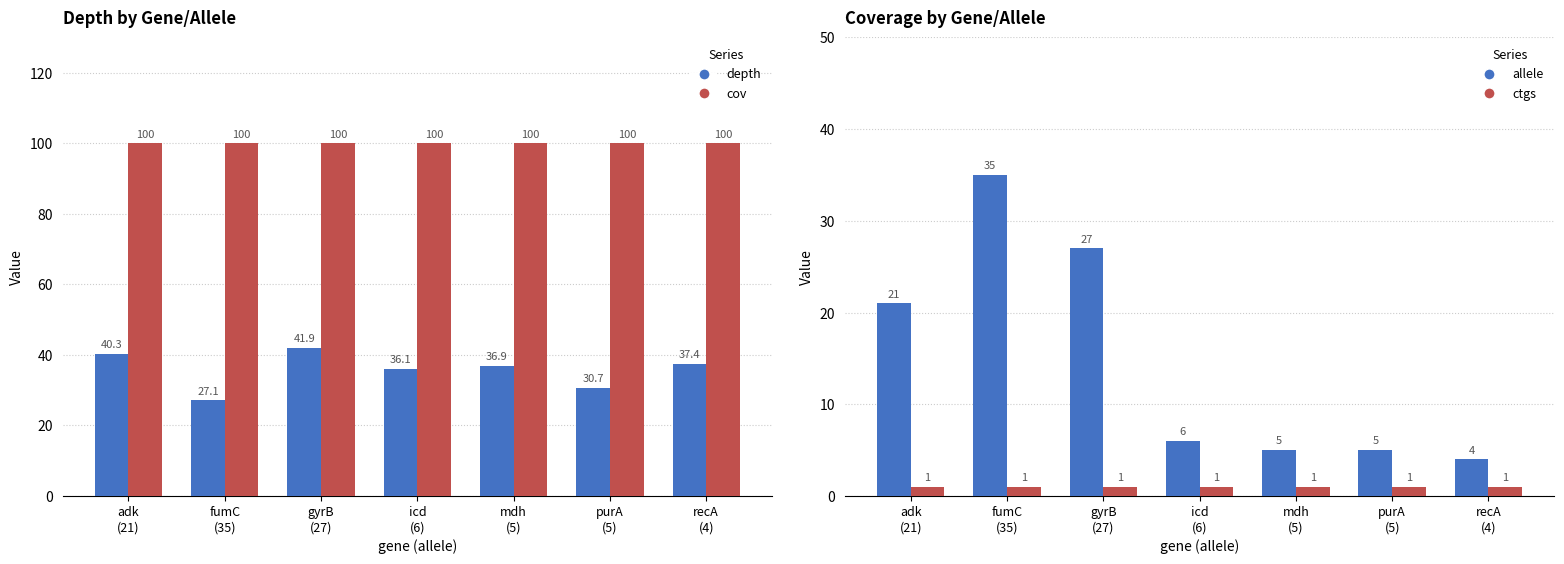

Between fumC
(35) and purA
(5), which series saw the biggest shift?

allele